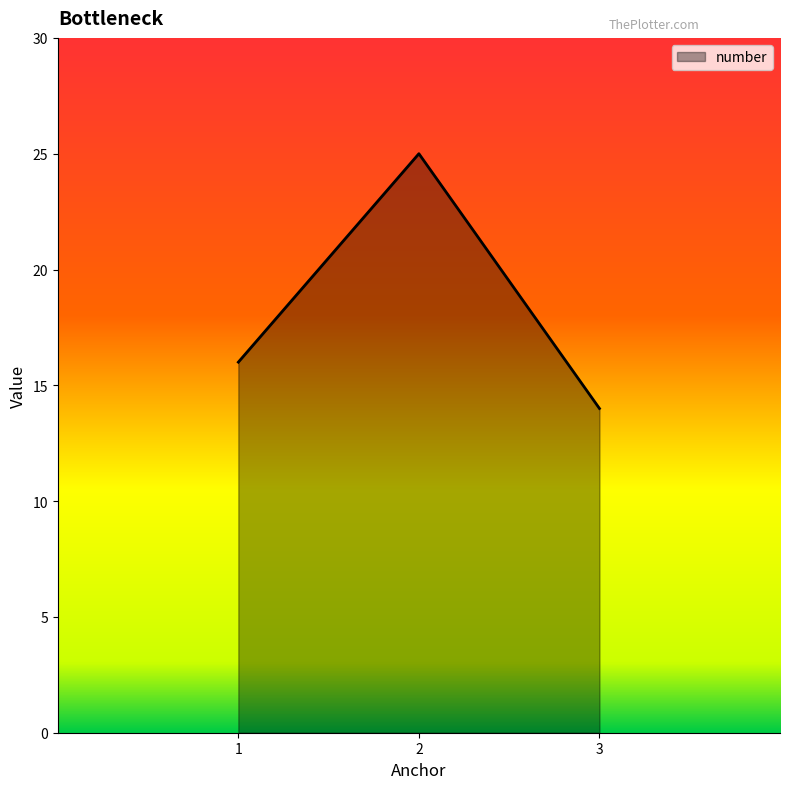

At which label is the value closest to 19?

1